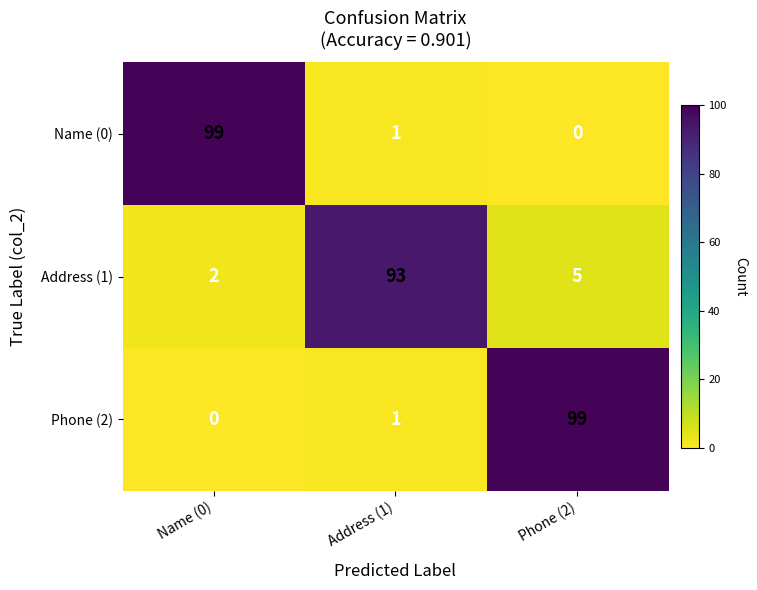

True or false: Phone (2) has a value of 39 at Name (0).

False